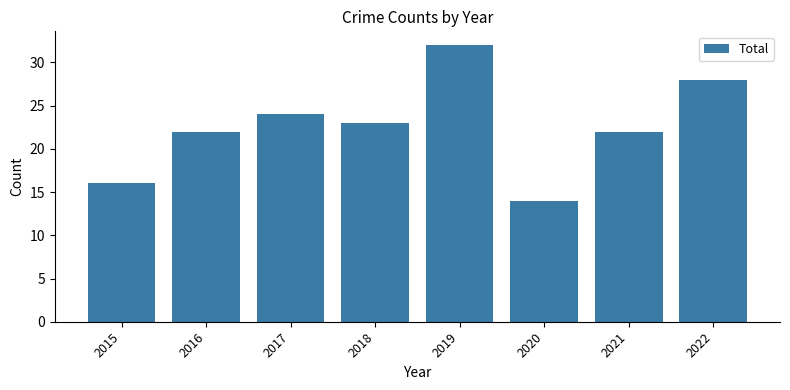

What is the ratio of the value at 2016 to the value at 2015?

1.4